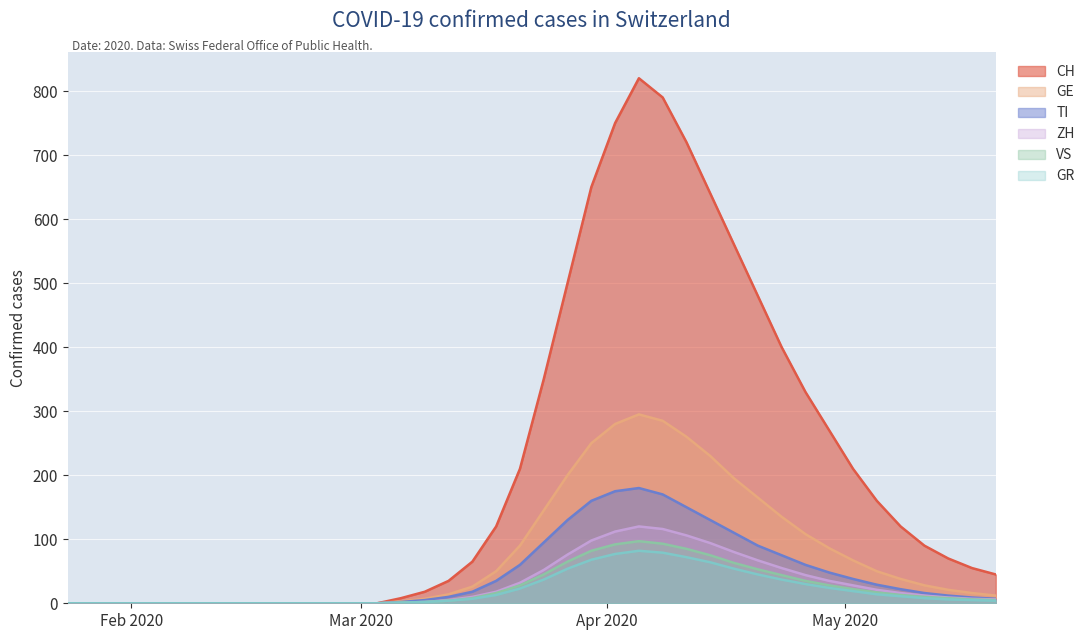

True or false: GE and ZH cross at least once.

False